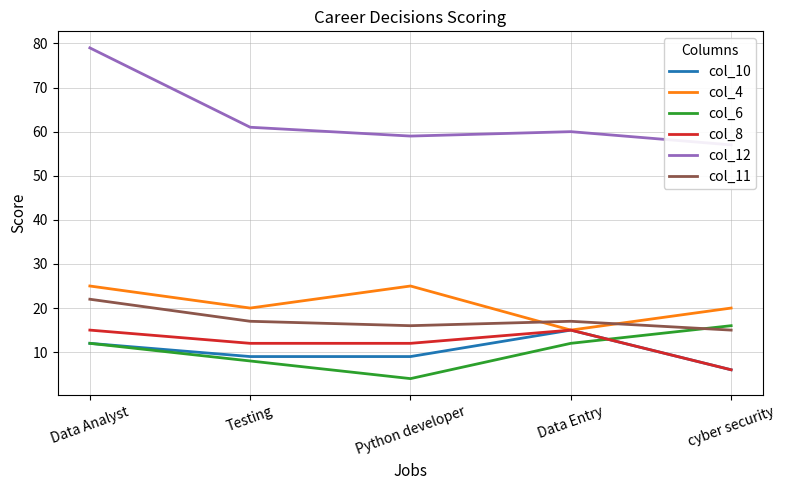

True or false: col_12 and col_11 intersect in this chart.

False